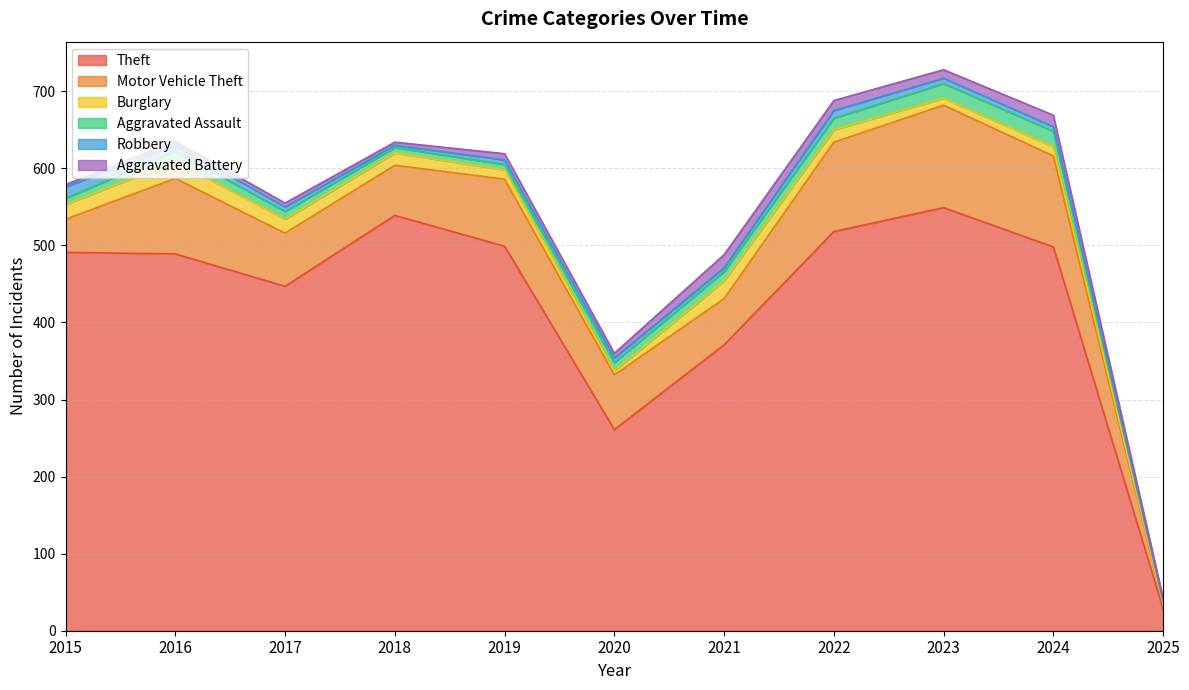

At how many categories does at least one series exceed 254?

10